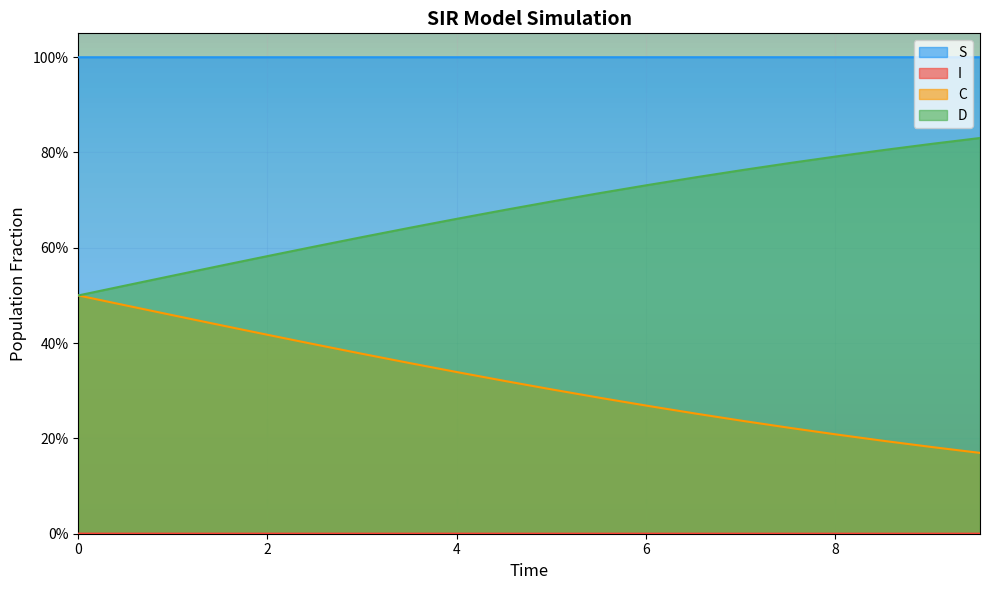

Does the chart display data point markers on the line(s)?

No